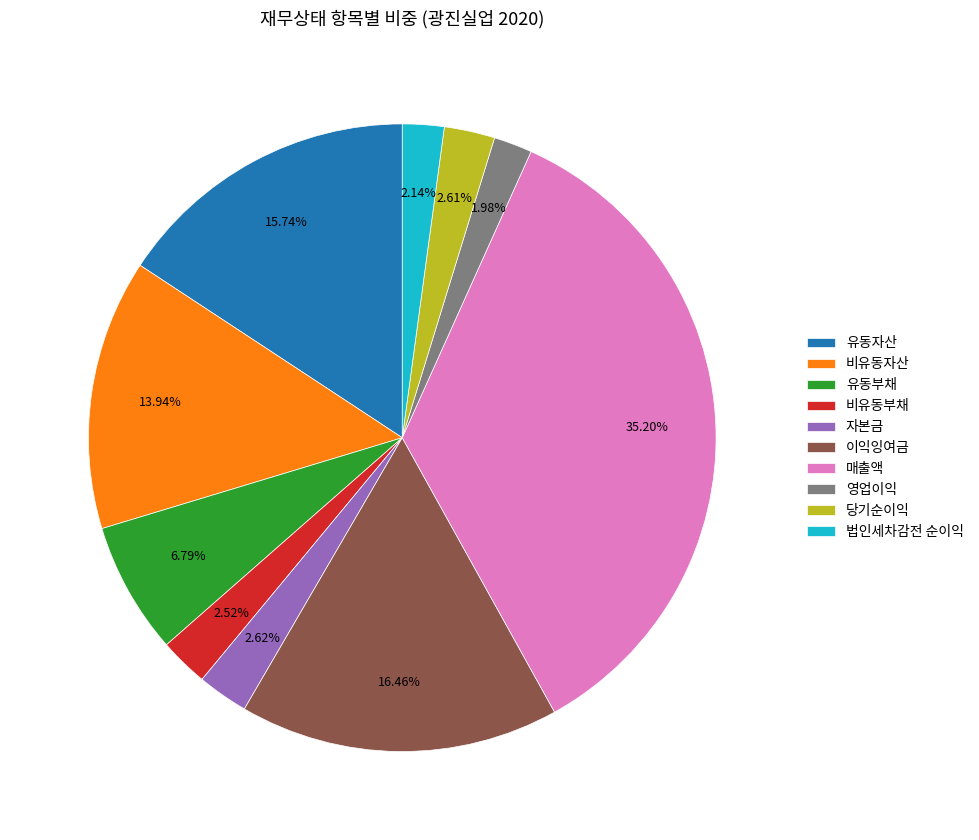

How many segments does this pie chart have?

10